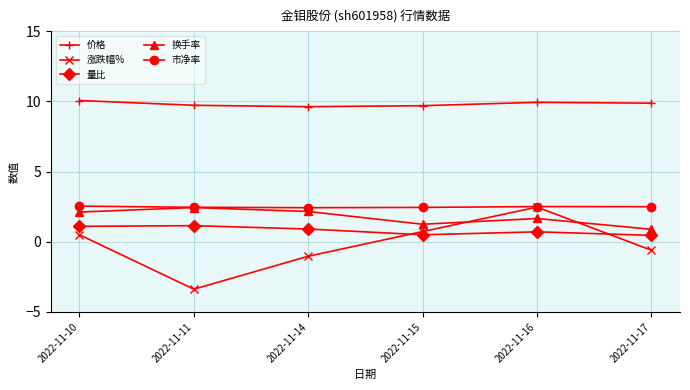

Between 2022-11-11 and 2022-11-15, which series saw the biggest shift?

涨跌幅%